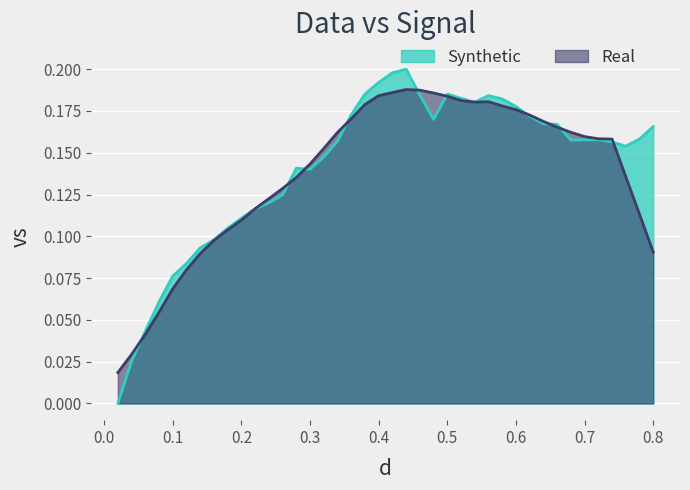

Count the values in the range 0 to 1.

40